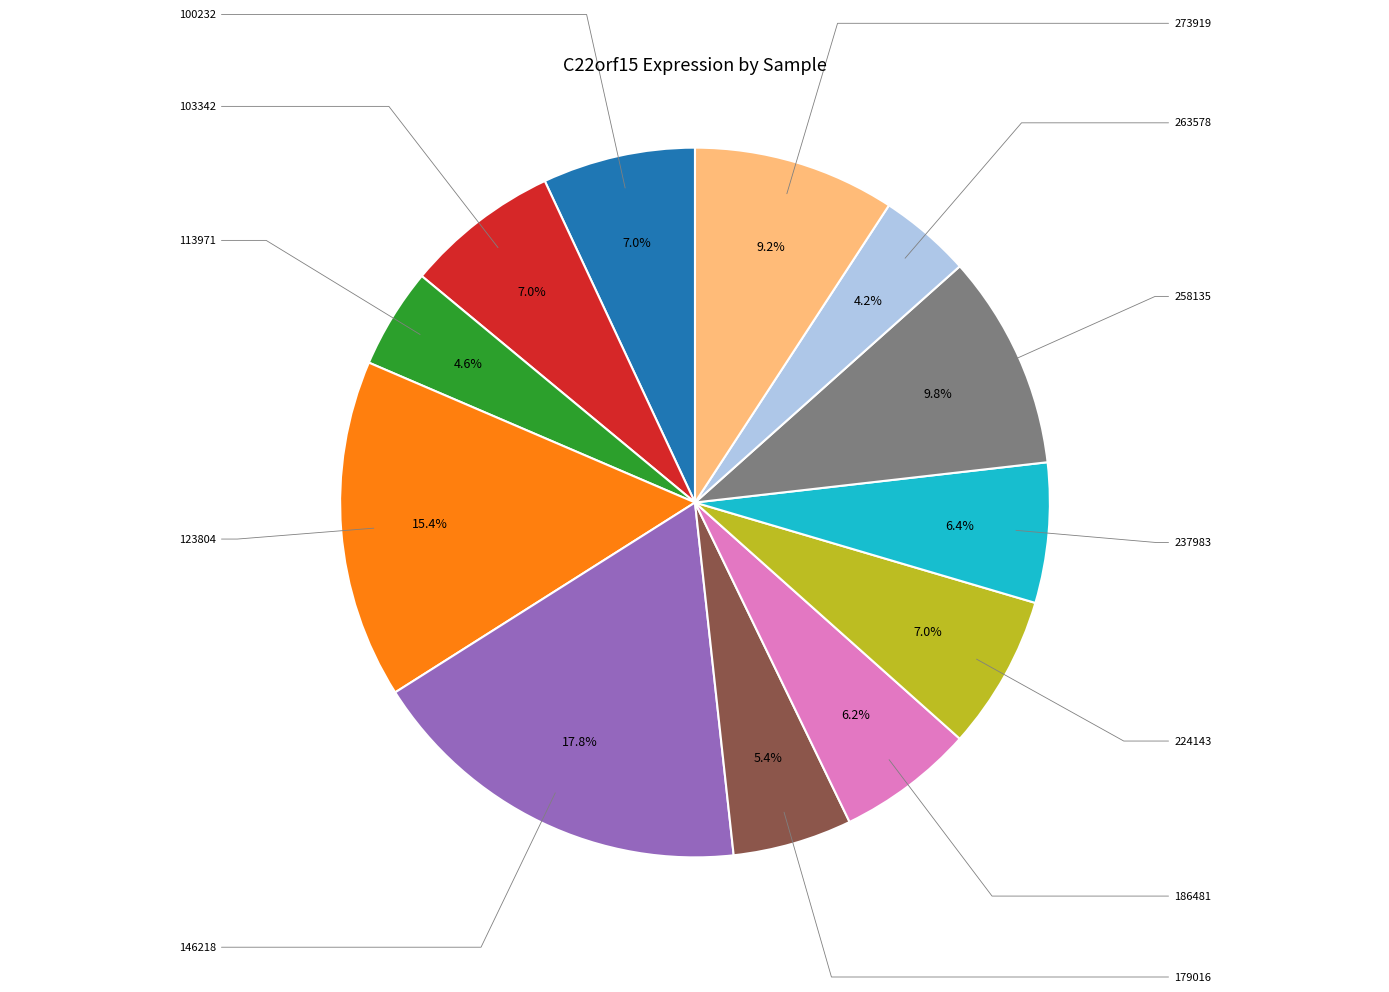

Is there a majority slice in this chart?

No